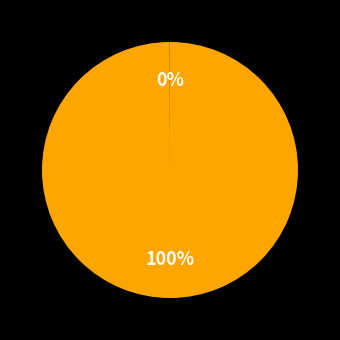

To the nearest percent, what is the difference between the largest and smallest slice percentages?

100%